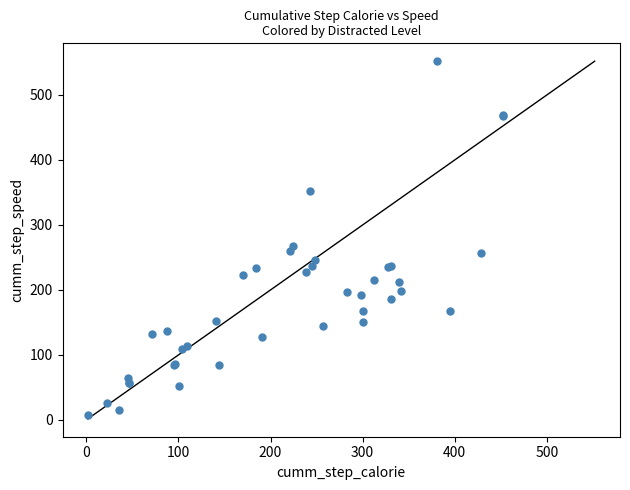

What Y value in the scatter plot is closest to 279?

267.0